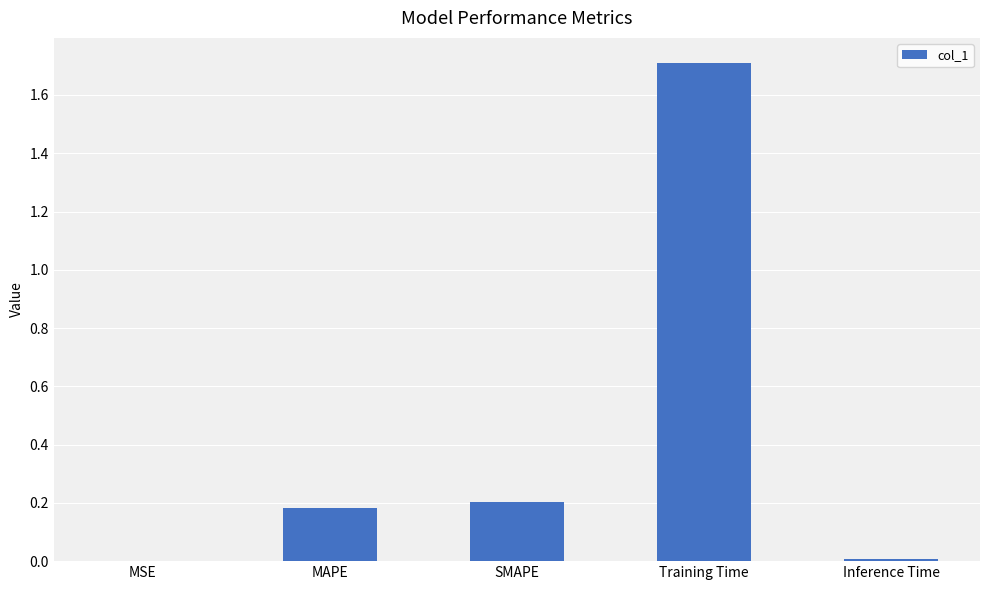

Is it true that the value at MAPE is 0.2?

True